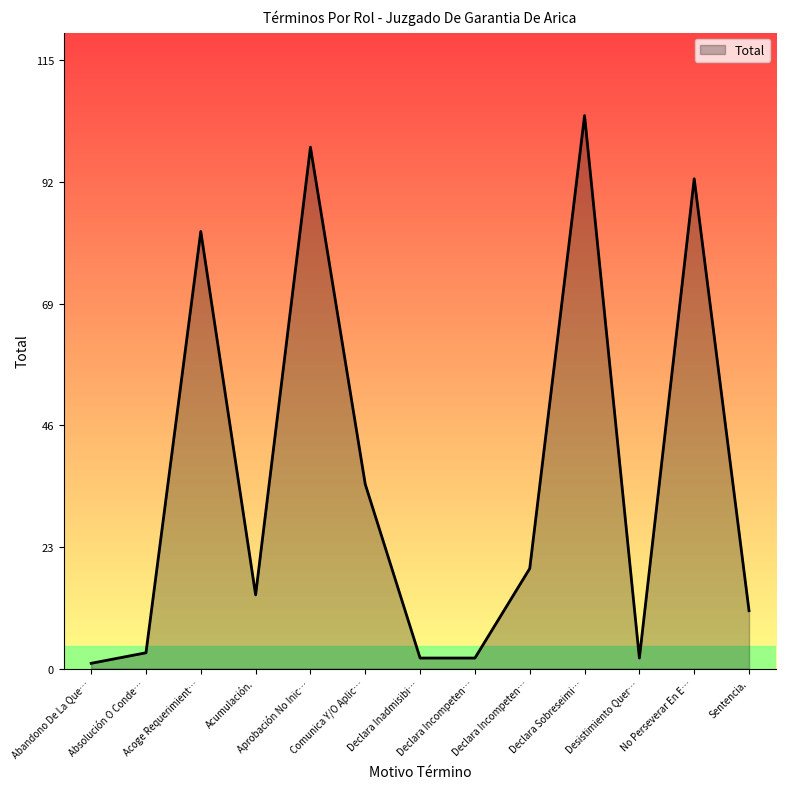

Reading left to right, what are all the values shown in this chart?

Abandono De La Que…=1	Absolución O Conde…=3	Acoge Requerimient…=83	Acumulación.=14	Aprobación No Inic…=99	Comunica Y/O Aplic…=35	Declara Inadmisibi…=2	Declara Incompeten…=2	Declara Incompeten…=19	Declara Sobreseimi…=105	Desistimiento Quer…=2	No Perseverar En E…=93	Sentencia.=11